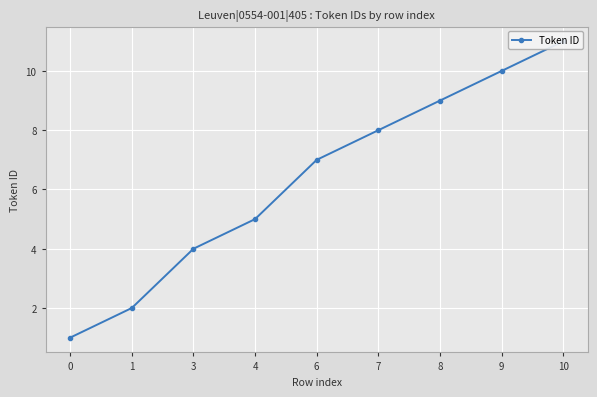

Count the number of values greater than 7.

4